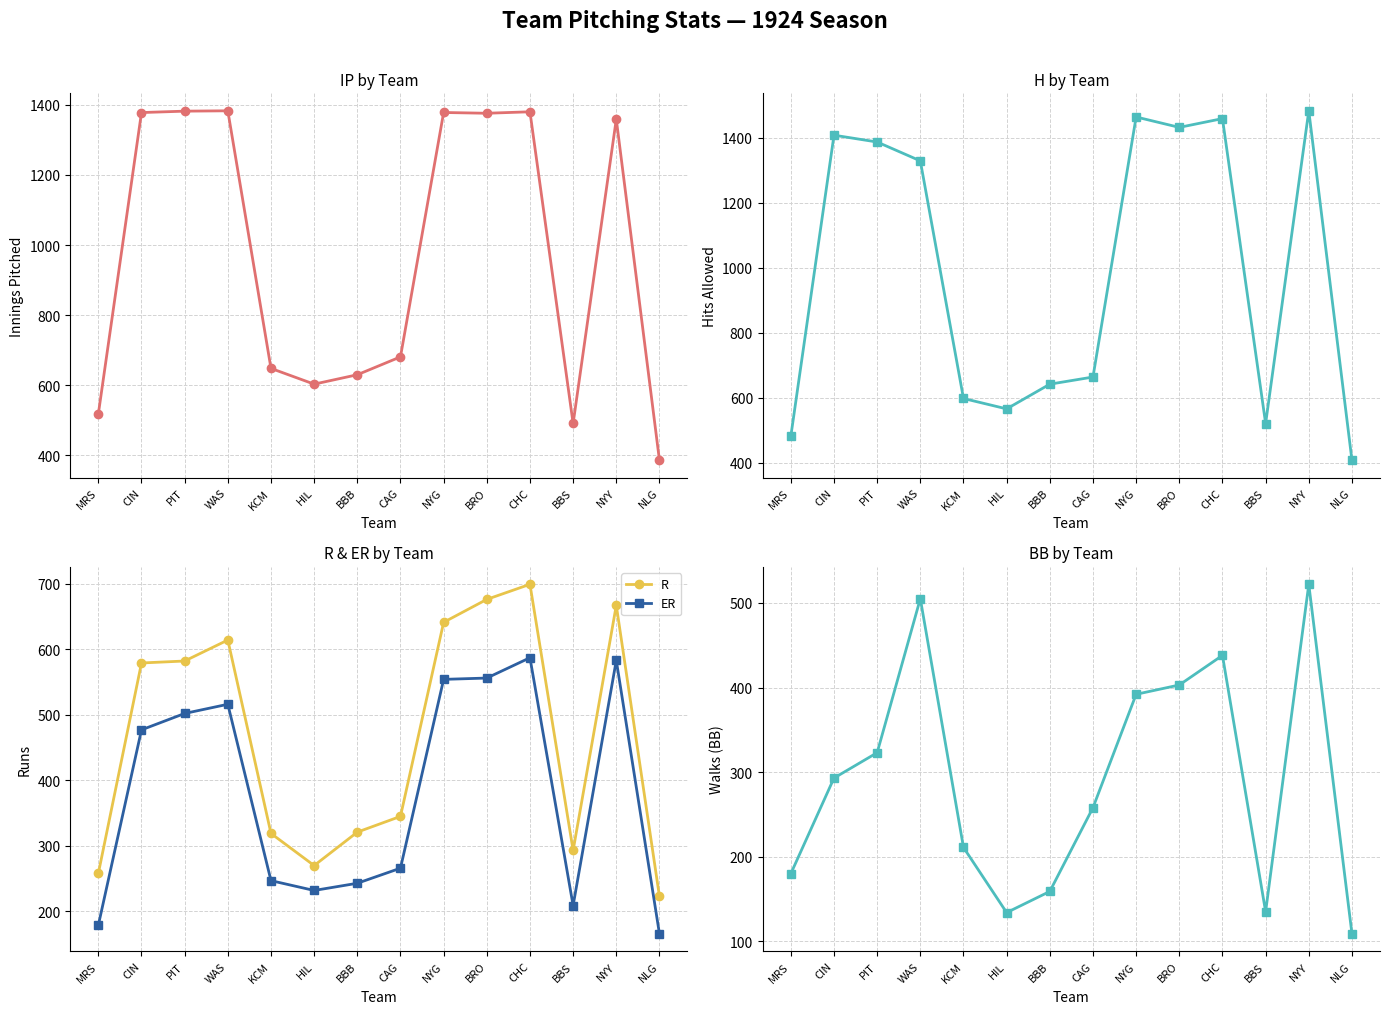

Reading left to right, extract all data points from this chart.

IP: MRS=518.1	CIN=1378.0	PIT=1382.0	WAS=1383.0	KCM=648.1	HIL=603.2	BBB=630.0	CAG=681.0	NYG=1378.2	BRO=1376.0	CHC=1380.2	BBS=491.0	NYY=1359.1	NLG=386.1
H: MRS=482.0	CIN=1408.0	PIT=1387.0	WAS=1329.0	KCM=598.0	HIL=566.0	BBB=642.0	CAG=664.0	NYG=1464.0	BRO=1432.0	CHC=1459.0	BBS=521.0	NYY=1483.0	NLG=408.0
R: MRS=258.0	CIN=579.0	PIT=582.0	WAS=614.0	KCM=319.0	HIL=270.0	BBB=321.0	CAG=345.0	NYG=641.0	BRO=676.0	CHC=699.0	BBS=293.0	NYY=667.0	NLG=223.0
ER: MRS=179.0	CIN=477.0	PIT=502.0	WAS=516.0	KCM=247.0	HIL=232.0	BBB=243.0	CAG=266.0	NYG=554.0	BRO=556.0	CHC=587.0	BBS=209.0	NYY=583.0	NLG=166.0
BB: MRS=180.0	CIN=293.0	PIT=323.0	WAS=505.0	KCM=211.0	HIL=134.0	BBB=159.0	CAG=258.0	NYG=392.0	BRO=403.0	CHC=438.0	BBS=135.0	NYY=522.0	NLG=109.0